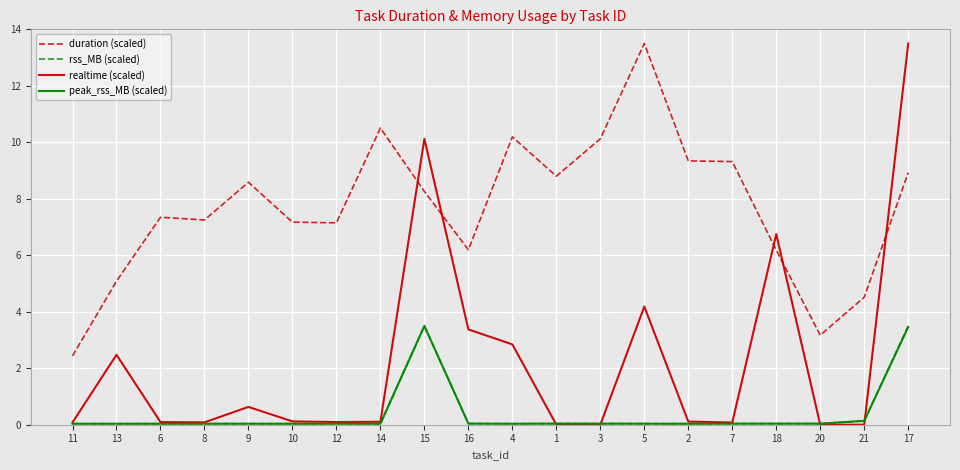

What is the maximum value for peak_rss_MB (scaled)?

3.5